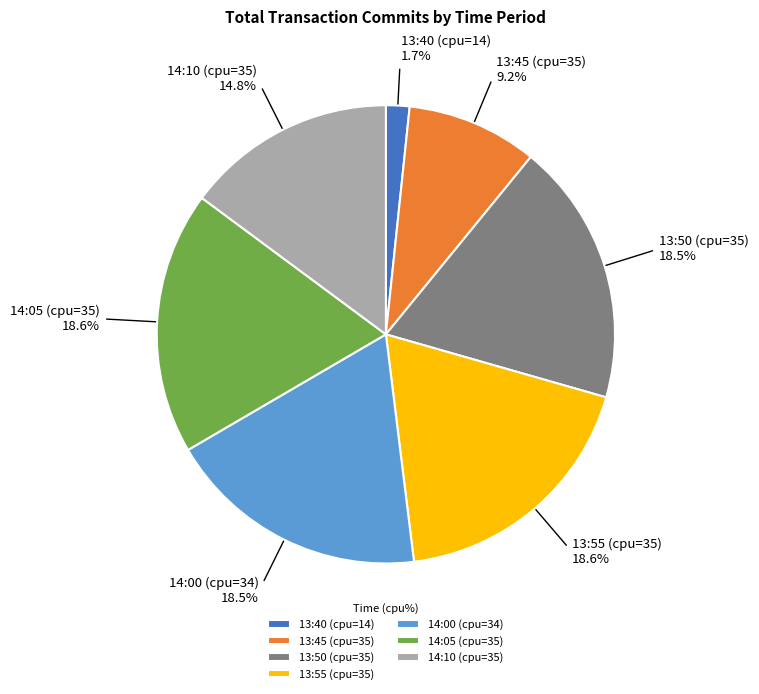

Which category has the smallest portion of the pie?

13:40 (cpu=14)